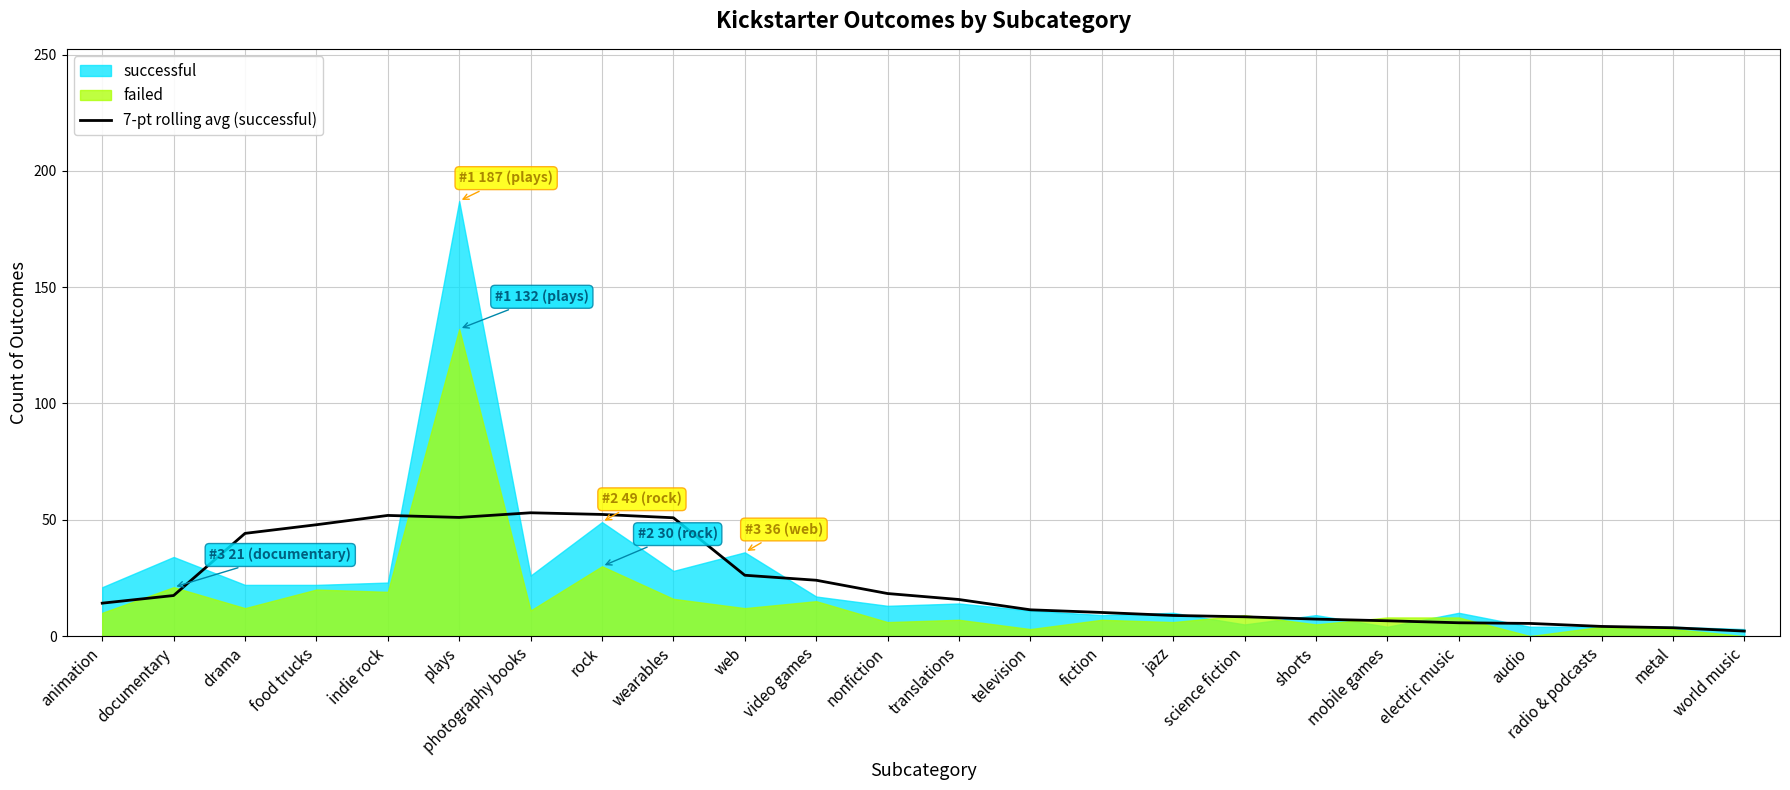

At which category does the data reach its first local valley?

plays